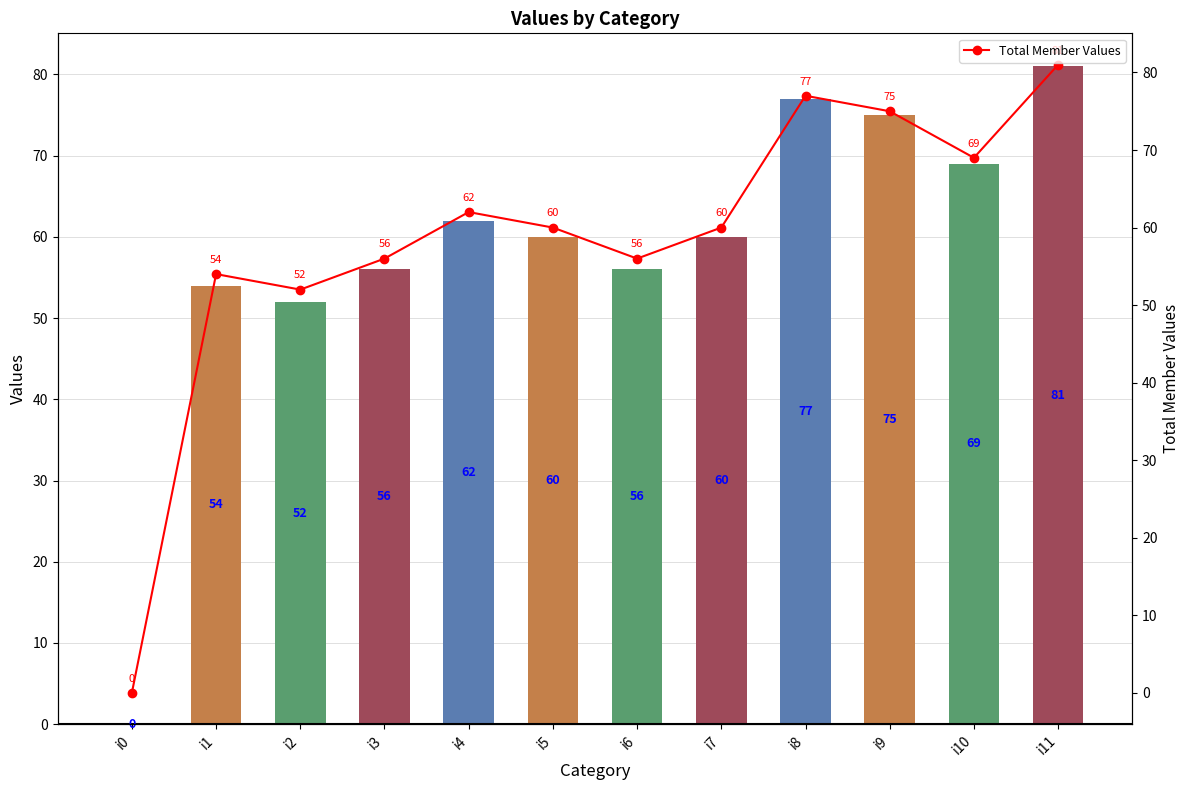

What is the total value across all series at i6?

112